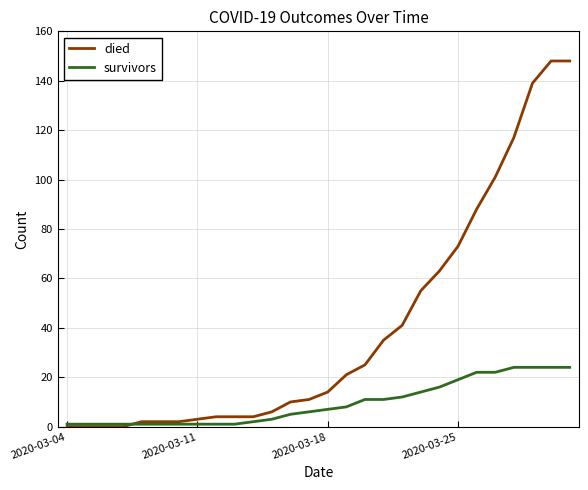

What is the difference between the maximum and minimum values in the died series?

148